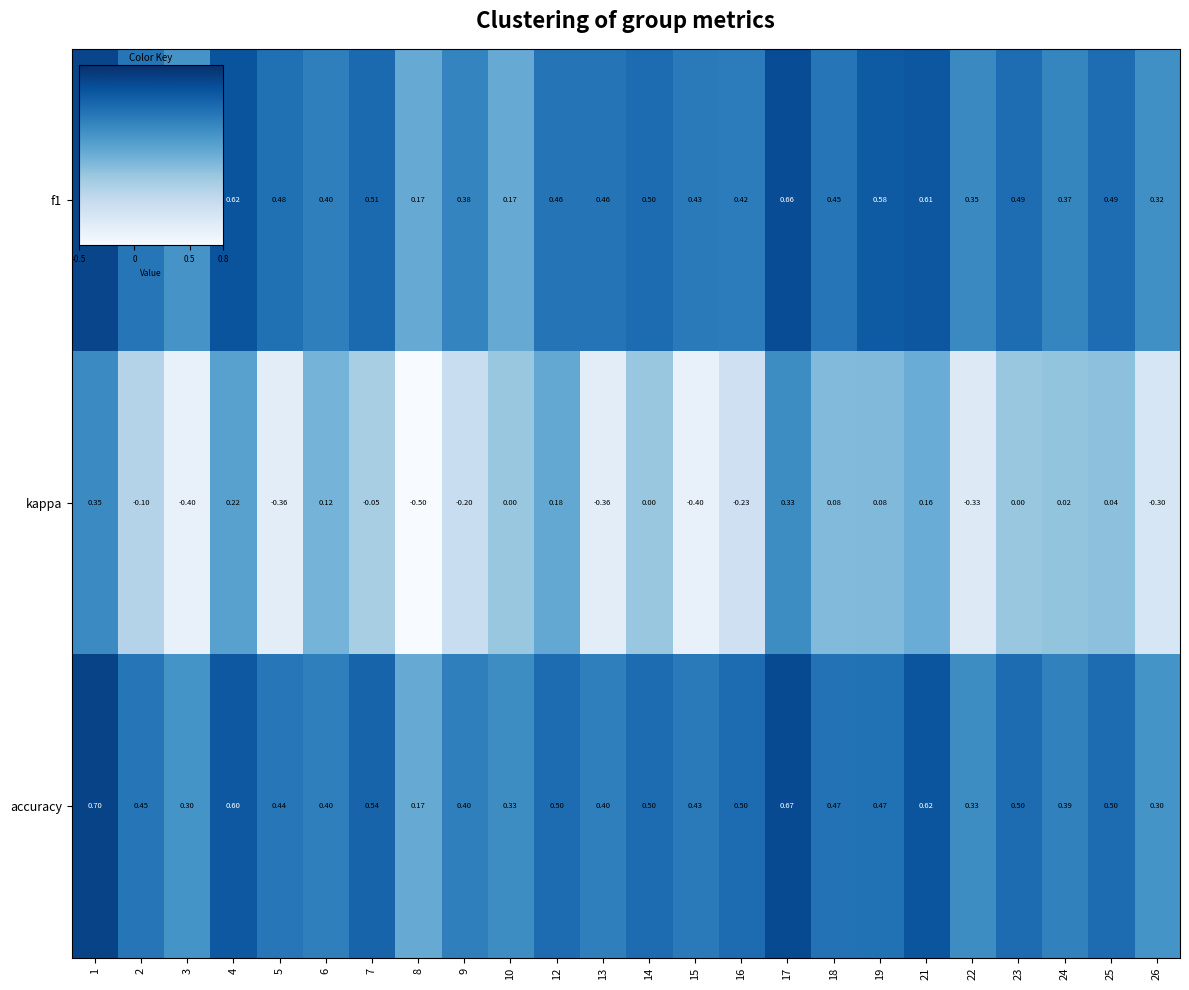

Which series has the widest spread of values?

kappa